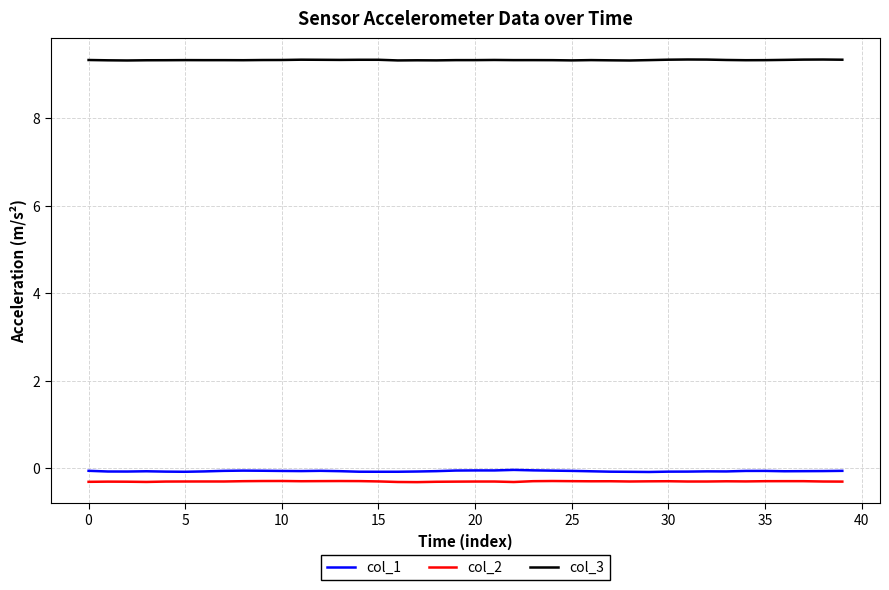

True or false: col_1 and col_2 intersect in this chart.

False